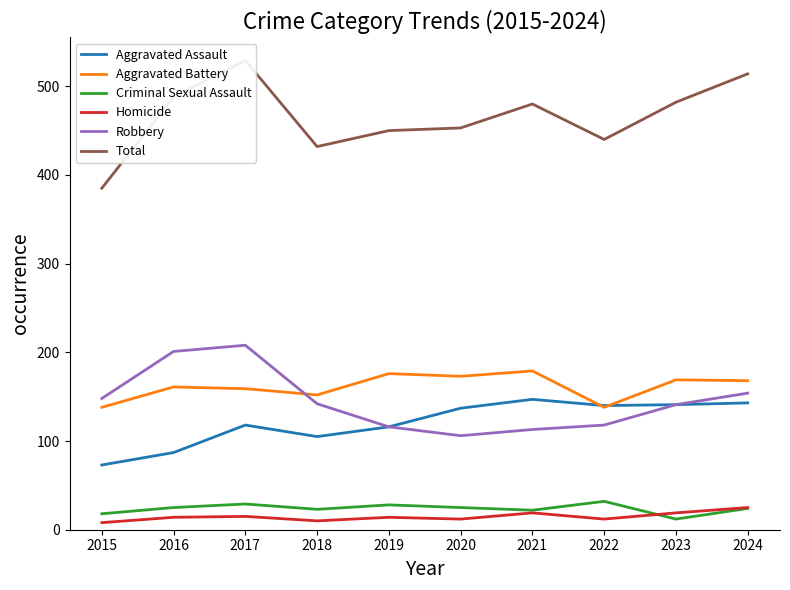

What is the total value across all series at 2015?

770